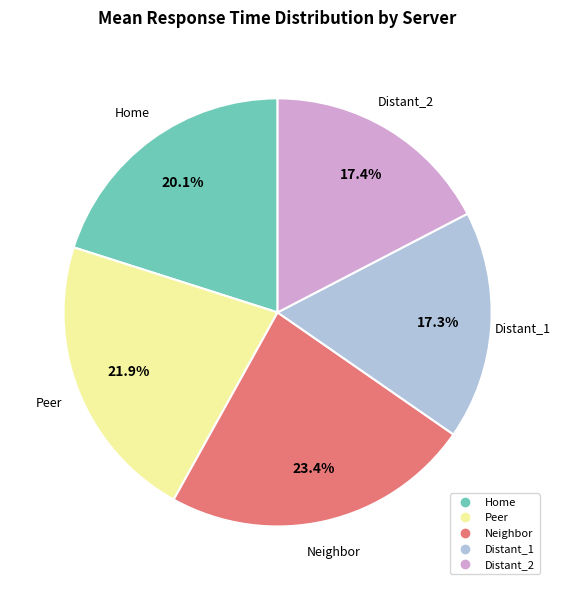

To the nearest percent, what percentage of the pie is Distant_2?

17%